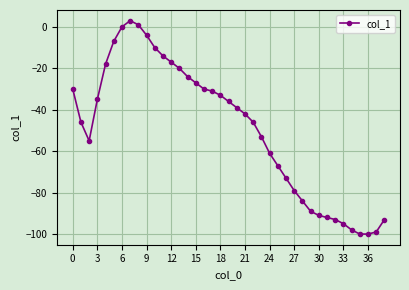

What is the smallest value displayed?

-100